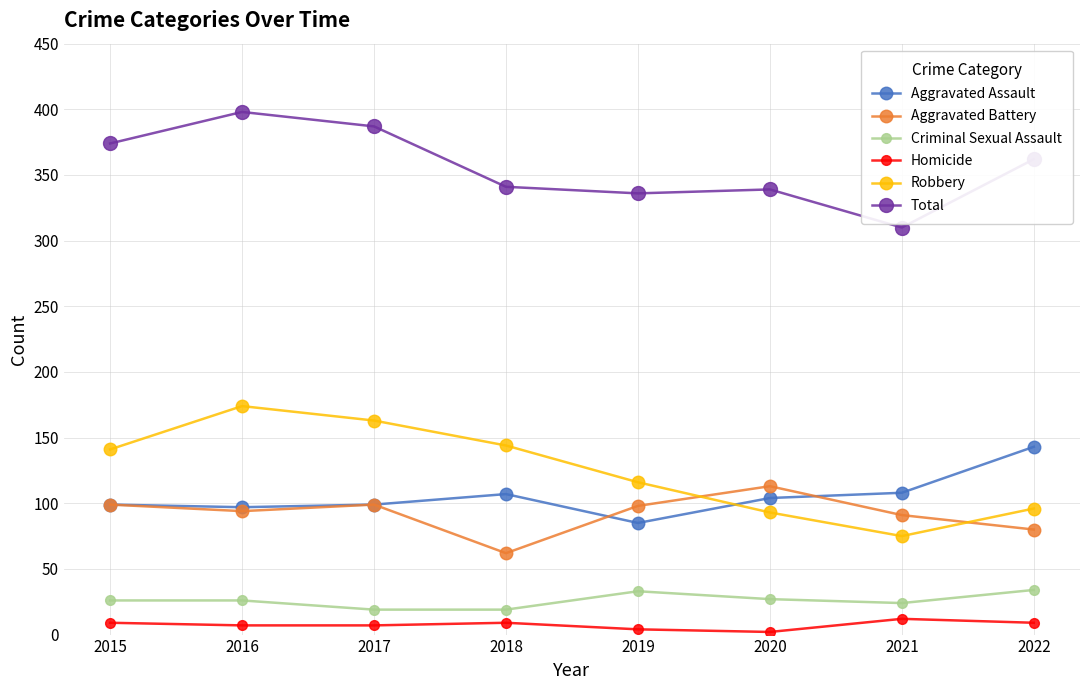

What is the total value across all series at 2016?

796